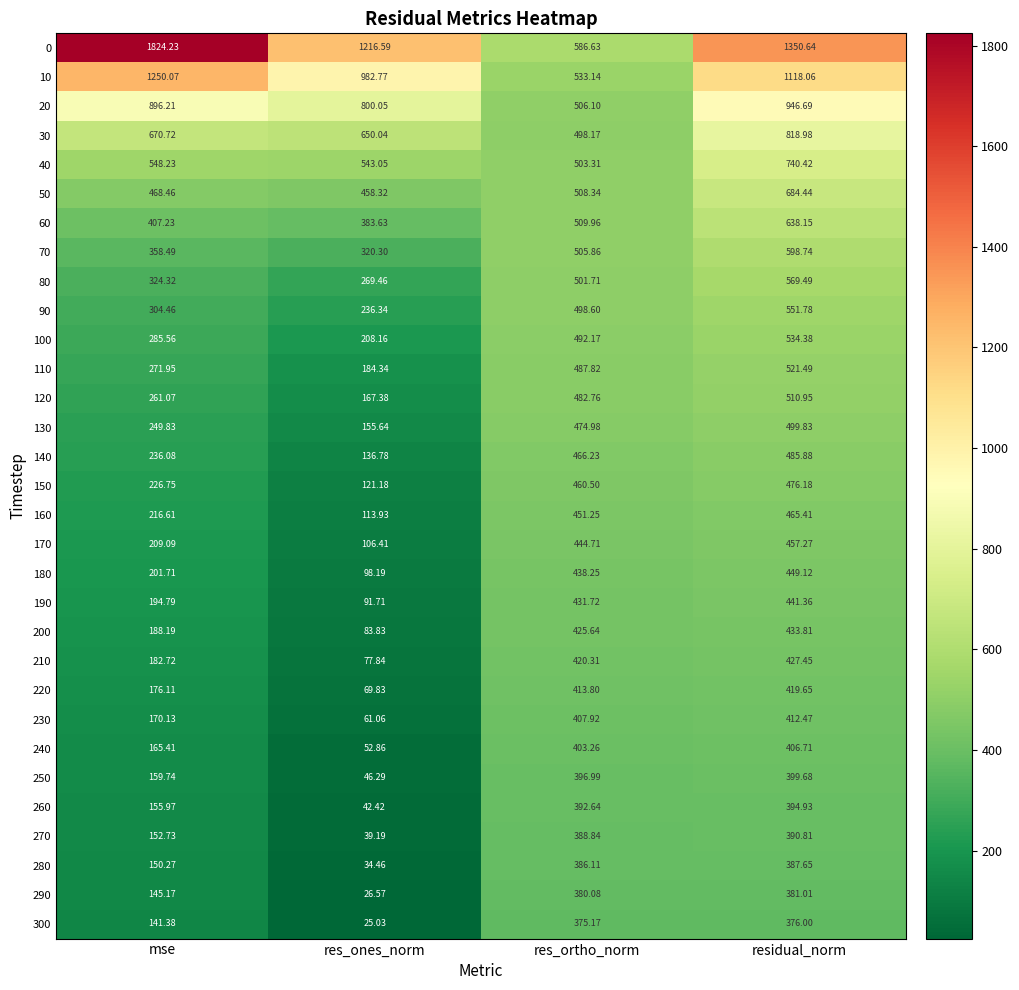

At which category does the chart reach its peak across all series?

mse